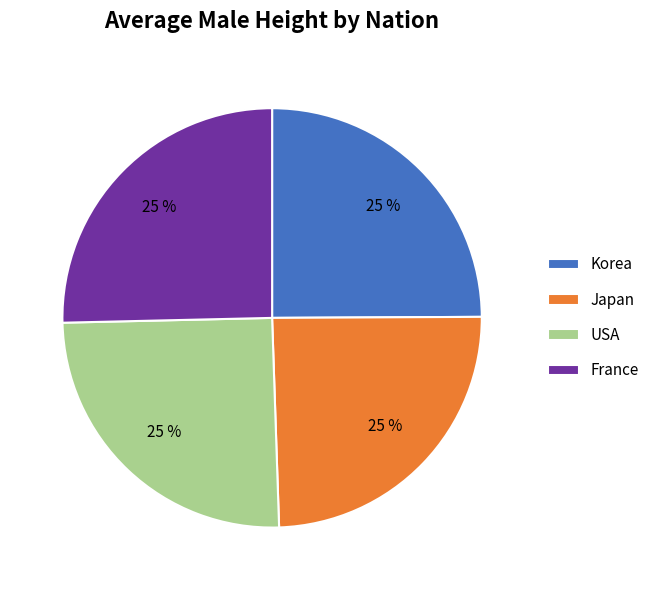

To the nearest percent, what is the average slice percentage?

25%